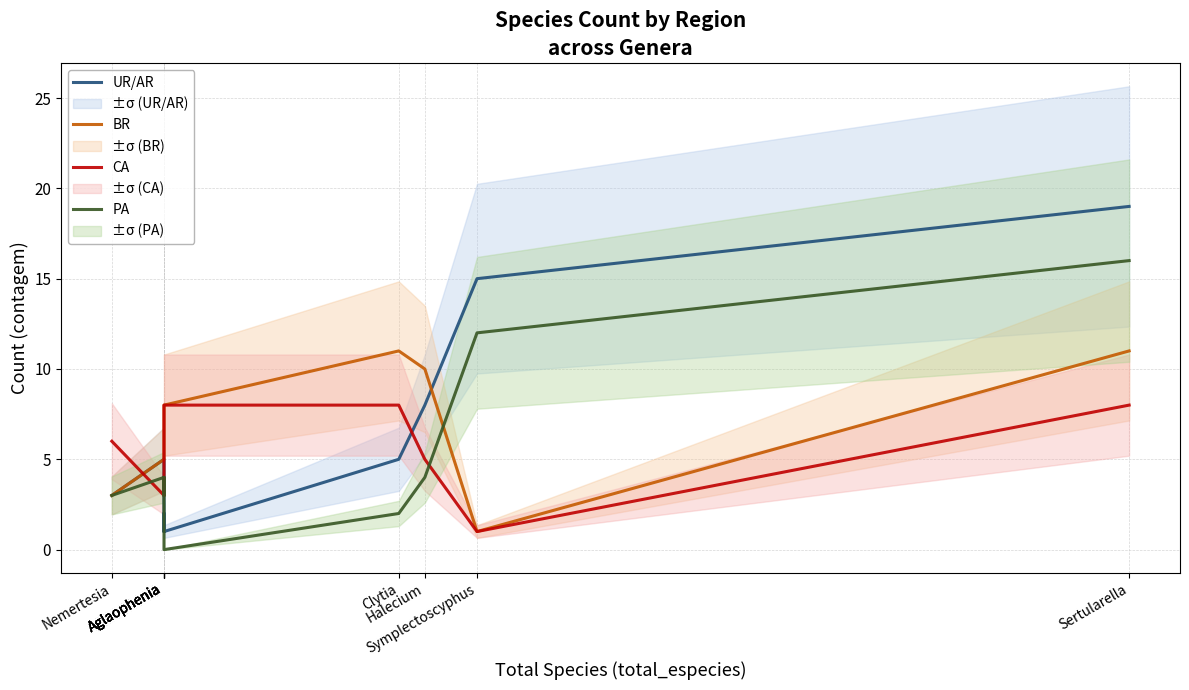

Rank the series at Symplectoscyphus from highest to lowest value.

UR/AR, PA, BR, CA